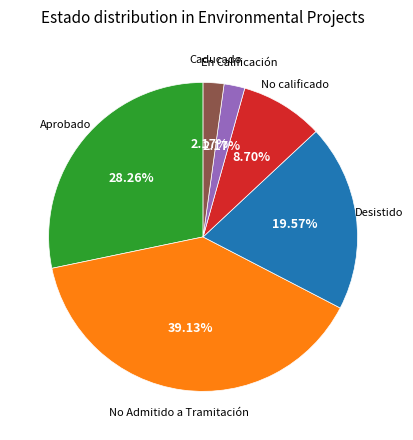

Between Desistido and Aprobado, which is larger?

Aprobado